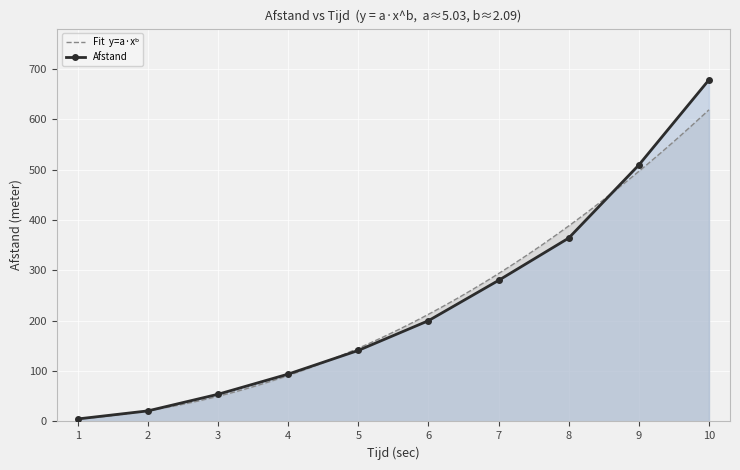

What is the difference between the second highest and second lowest values?

488